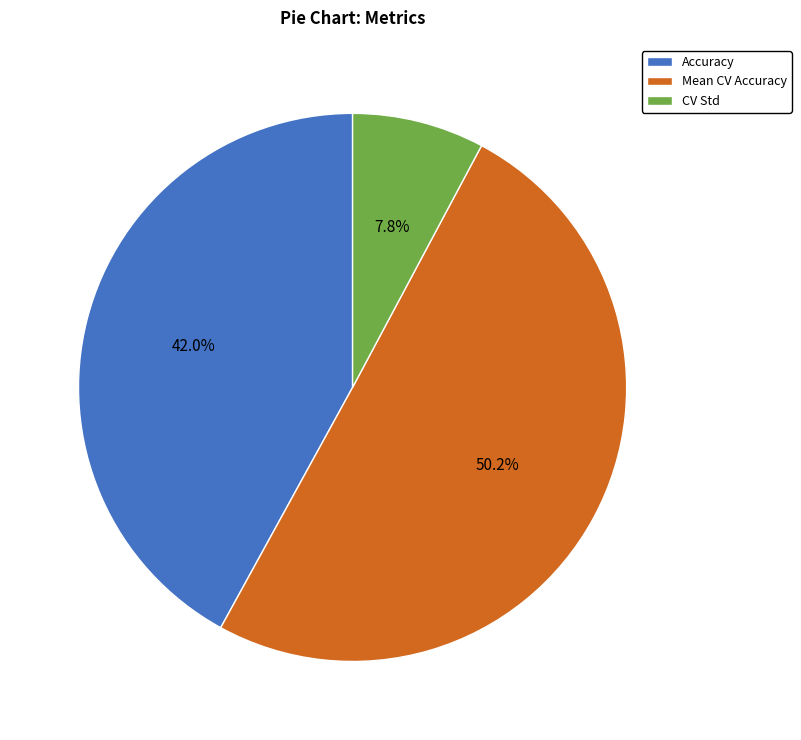

How many slices are in this pie chart?

3